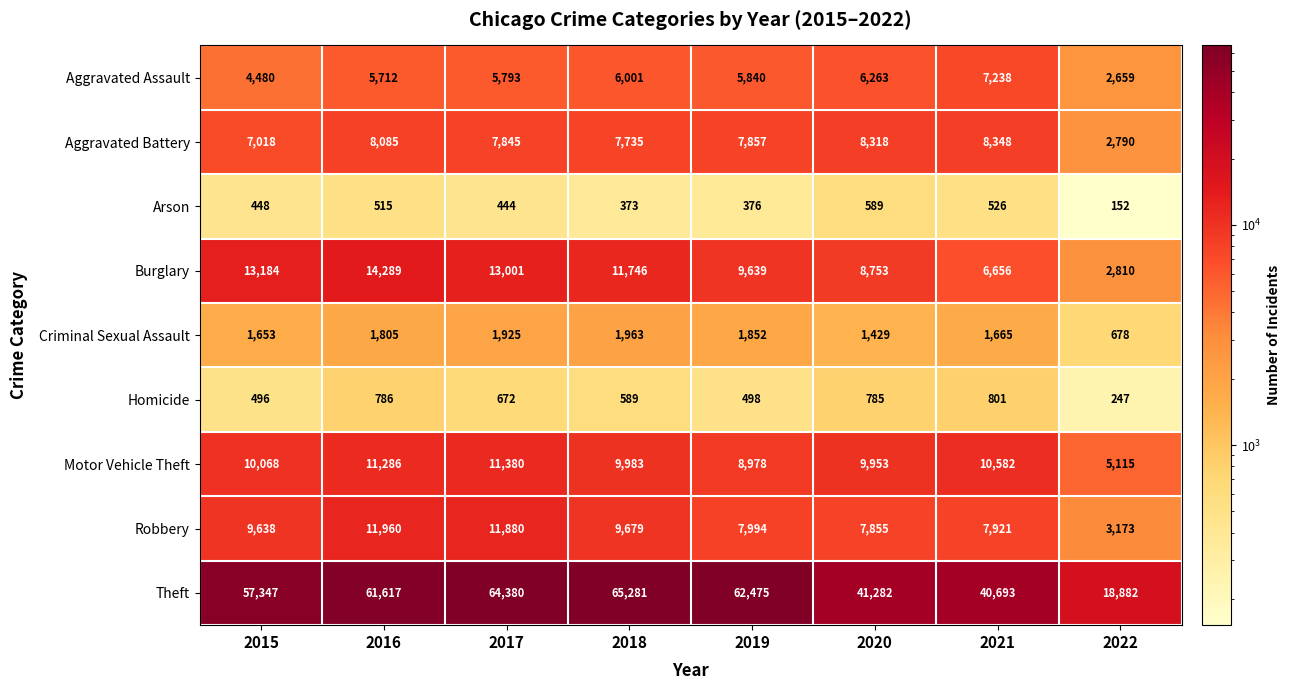

Is it true that Criminal Sexual Assault equals 1963 at 2018?

True